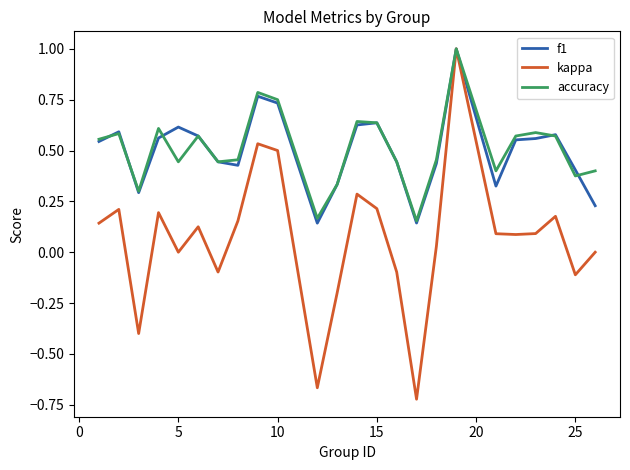

What is the greatest value displayed?

1.0